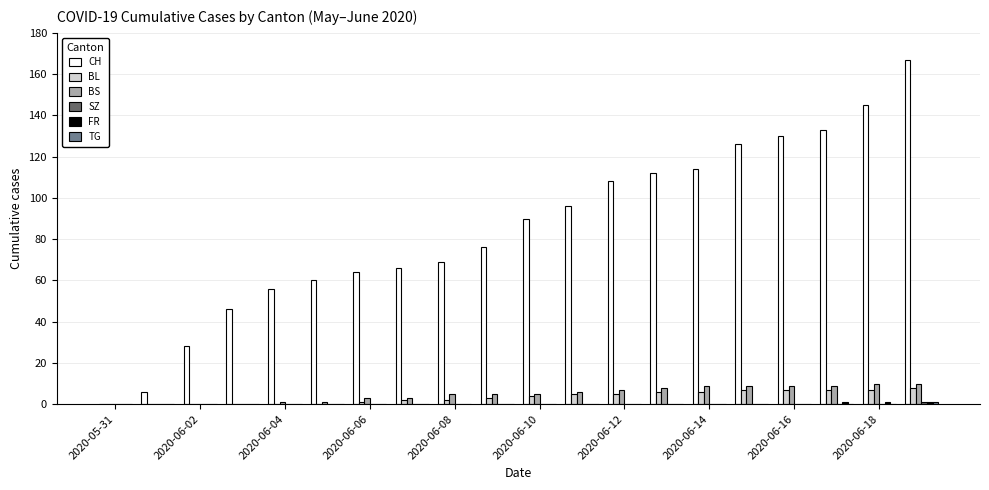

What is the sum of all BL values?

70